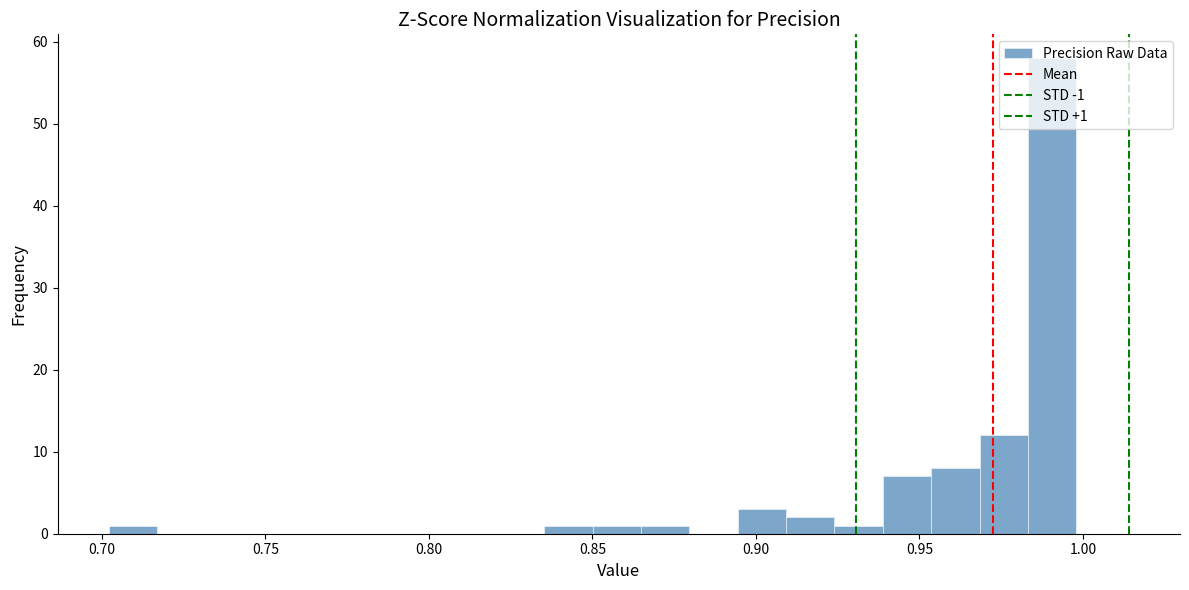

Around what value on the x-axis is the tallest bar? Give the approximate position of its centre, as read against the axis.

0.990